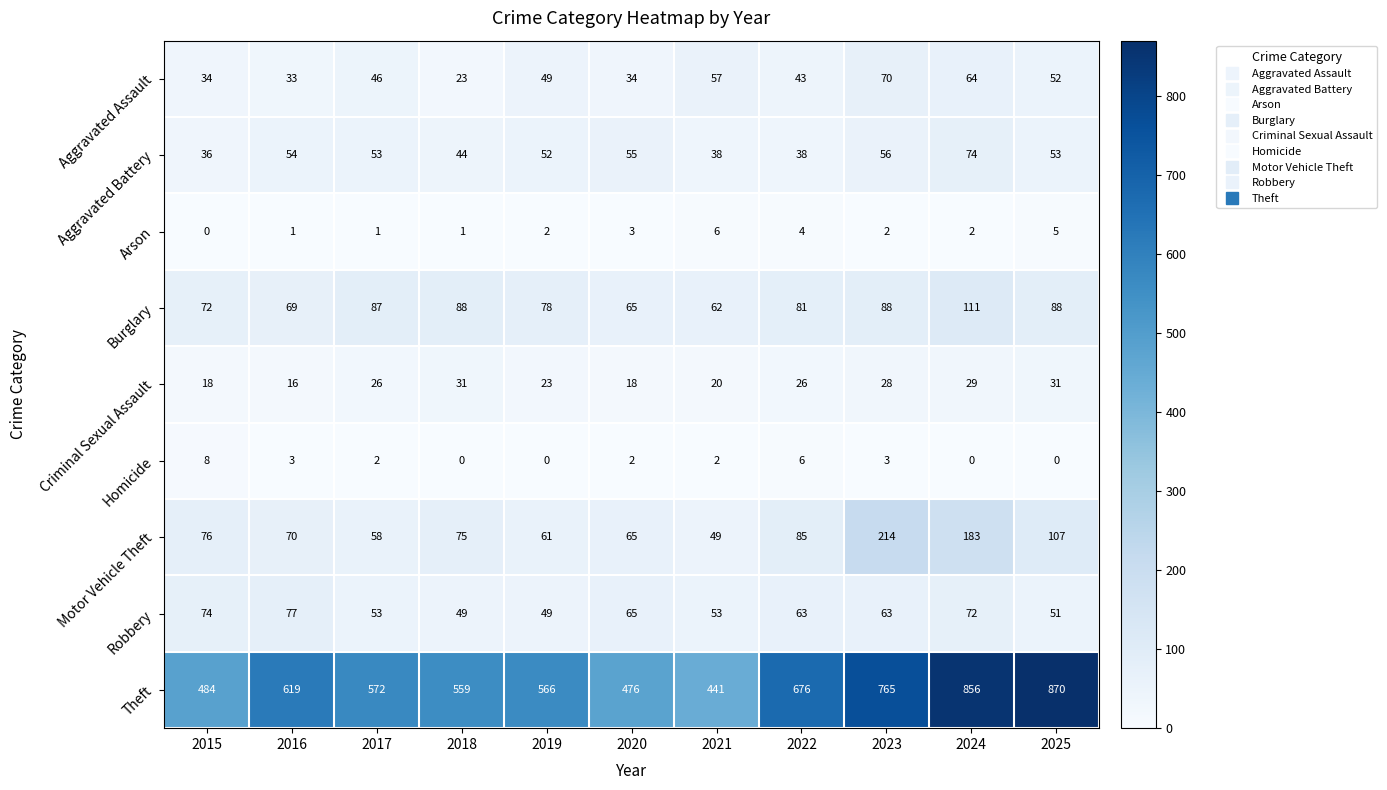

At which category does the chart reach its peak across all series?

2025